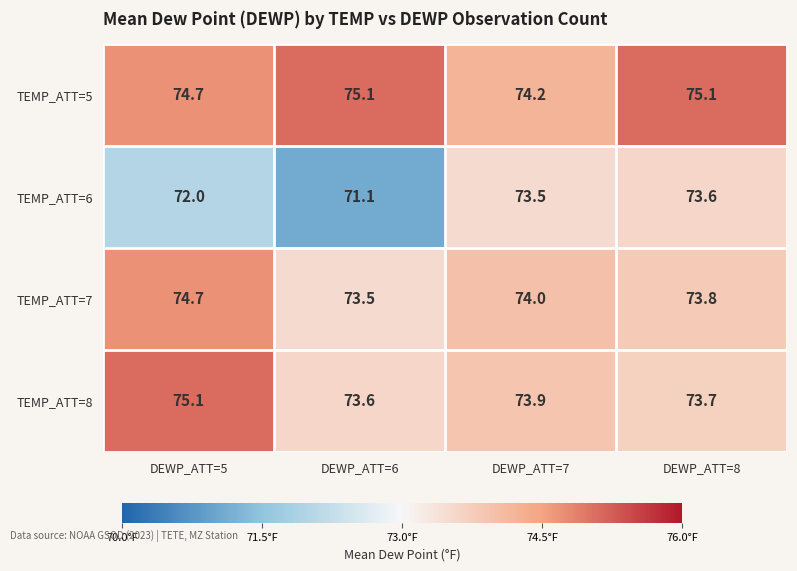

Which category has the lowest value across all series?

DEWP_ATT=6